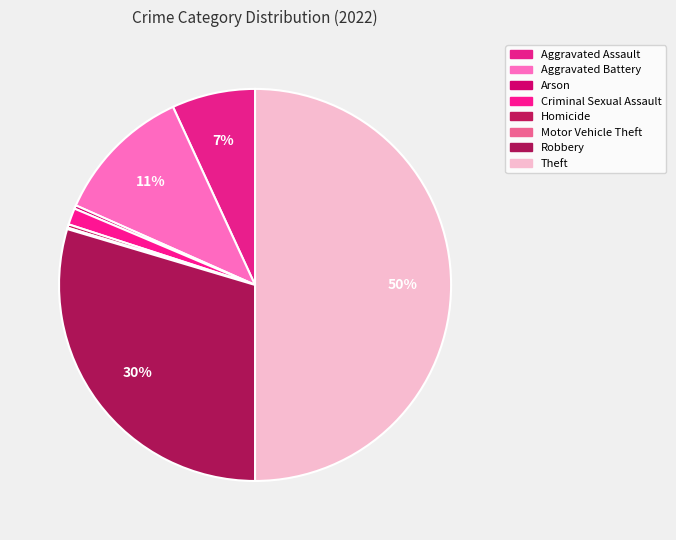

What is the change in value from Criminal Sexual Assault to Robbery?

+497